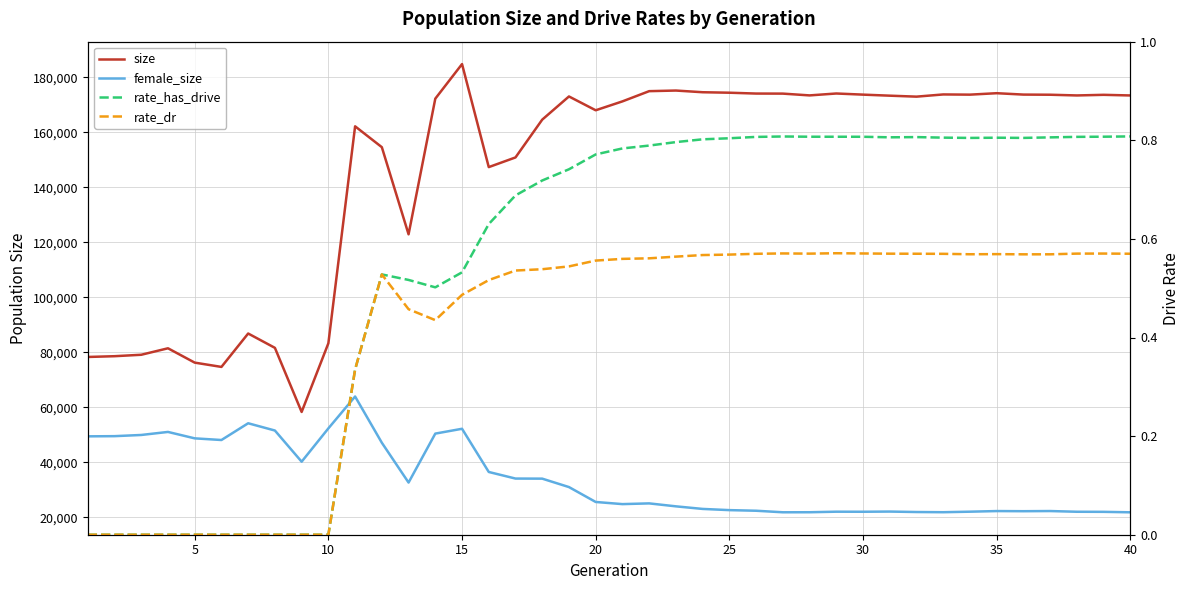

Reading left to right, transcribe all the data shown in this chart.

size: 78327.0	78605.0	79128.0	81481.0	76270.0	74710.0	86853.0	81640.0	58337.0	83298.0	162164.0	154580.0	122910.0	172217.0	184787.0	147335.0	150855.0	164593.0	173018.0	167995.0	171227.0	174944.0	175167.0	174553.0	174378.0	174072.0	174050.0	173401.0	174093.0	173681.0	173302.0	172949.0	173749.0	173677.0	174201.0	173696.0	173646.0	173386.0	173612.0	173380.0
female_size: 49477.0	49542.0	49973.0	51078.0	48745.0	48140.0	54229.0	51589.0	40263.0	52369.0	63955.0	47152.0	32676.0	50469.0	52226.0	36522.0	34129.0	34098.0	31036.0	25619.0	24841.0	25105.0	24032.0	23093.0	22656.0	22432.0	21872.0	21887.0	22086.0	22066.0	22133.0	21966.0	21898.0	22088.0	22314.0	22265.0	22322.0	22064.0	22031.0	21862.0
rate_has_drive: 0.0	0.0	0.0	0.0	0.0	0.0	0.0	0.0	0.0	0.0	0.3	0.5	0.5	0.5	0.5	0.6	0.7	0.7	0.7	0.8	0.8	0.8	0.8	0.8	0.8	0.8	0.8	0.8	0.8	0.8	0.8	0.8	0.8	0.8	0.8	0.8	0.8	0.8	0.8	0.8
rate_dr: 0.0	0.0	0.0	0.0	0.0	0.0	0.0	0.0	0.0	0.0	0.3	0.5	0.5	0.4	0.5	0.5	0.5	0.5	0.5	0.6	0.6	0.6	0.6	0.6	0.6	0.6	0.6	0.6	0.6	0.6	0.6	0.6	0.6	0.6	0.6	0.6	0.6	0.6	0.6	0.6